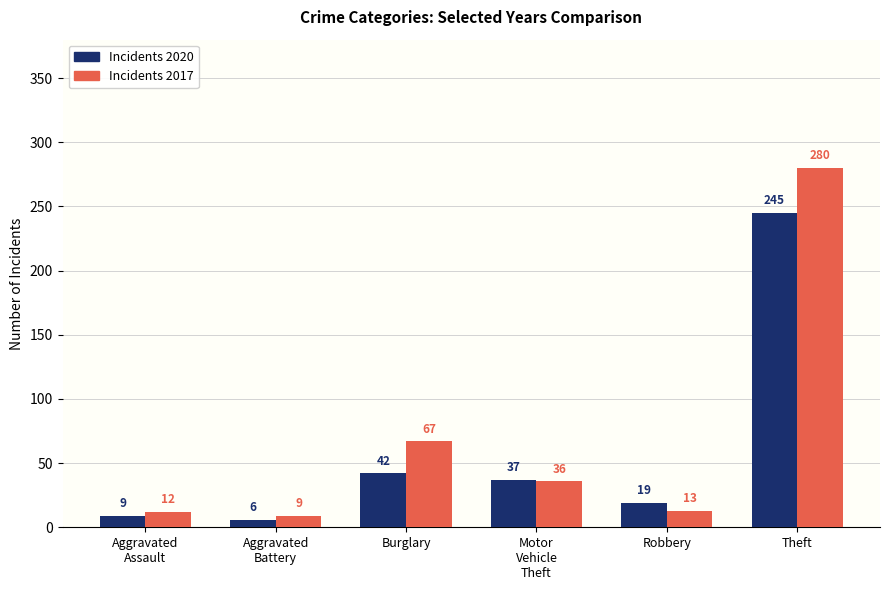

At which category is the sum across all series the highest?

Theft